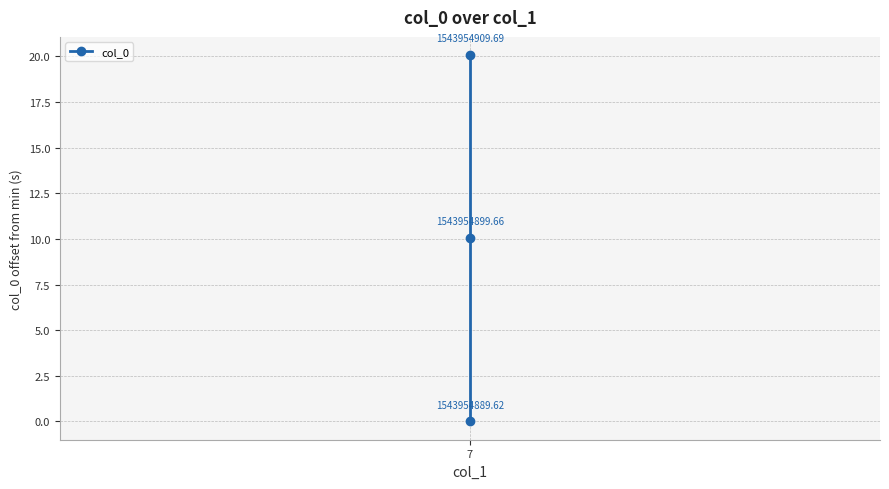

Where is the data nearest to the value 10?

1